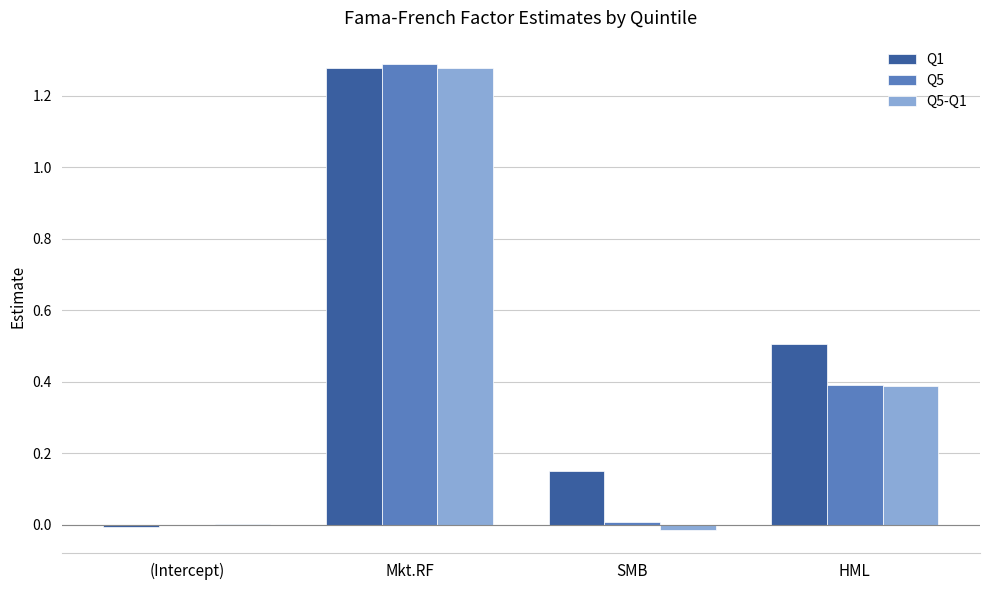

How many series are shown in this chart?

3